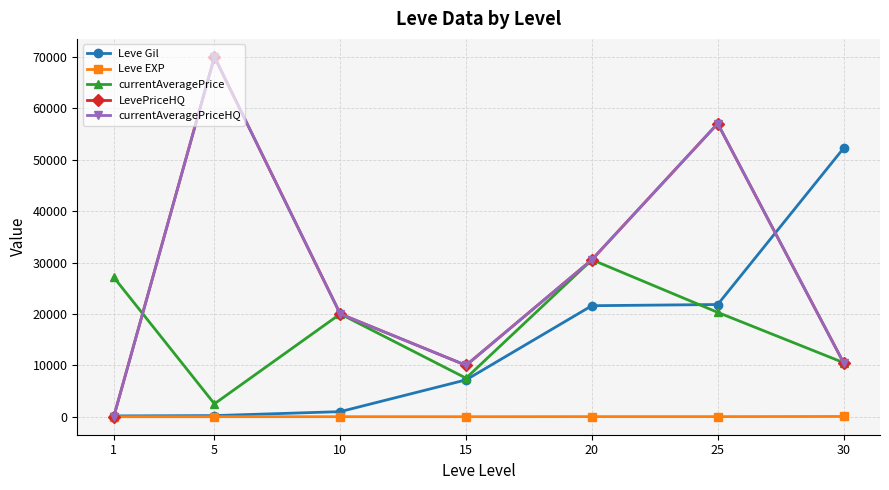

Does the chart have visible grid lines?

Yes